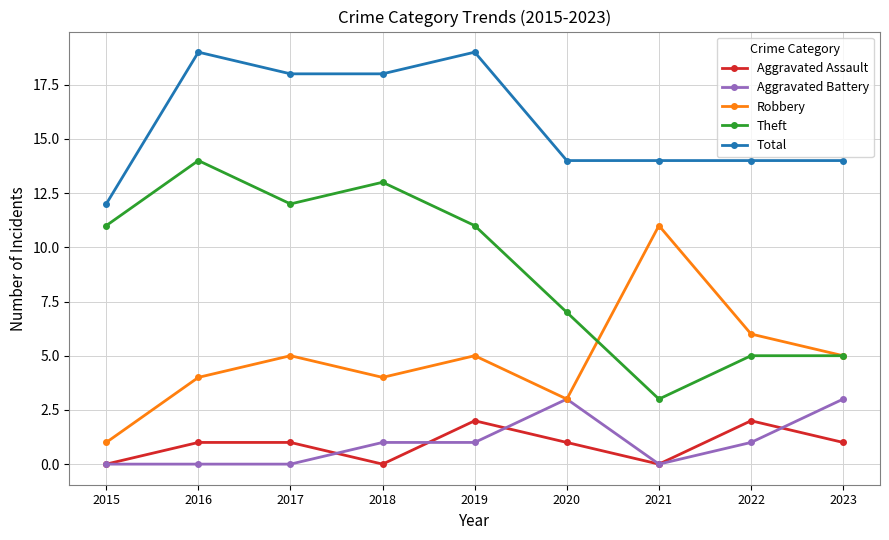

Reading right to left, what are all the values shown in this chart?

Aggravated Assault: 1	2	0	1	2	0	1	1	0
Aggravated Battery: 3	1	0	3	1	1	0	0	0
Robbery: 5	6	11	3	5	4	5	4	1
Theft: 5	5	3	7	11	13	12	14	11
Total: 14	14	14	14	19	18	18	19	12